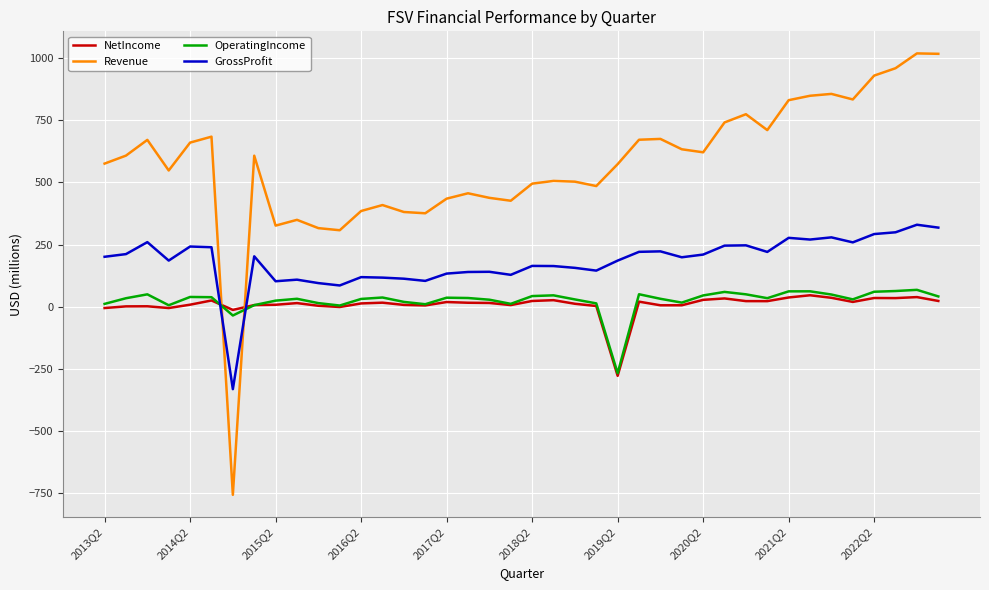

How many lines are shown in the chart?

4